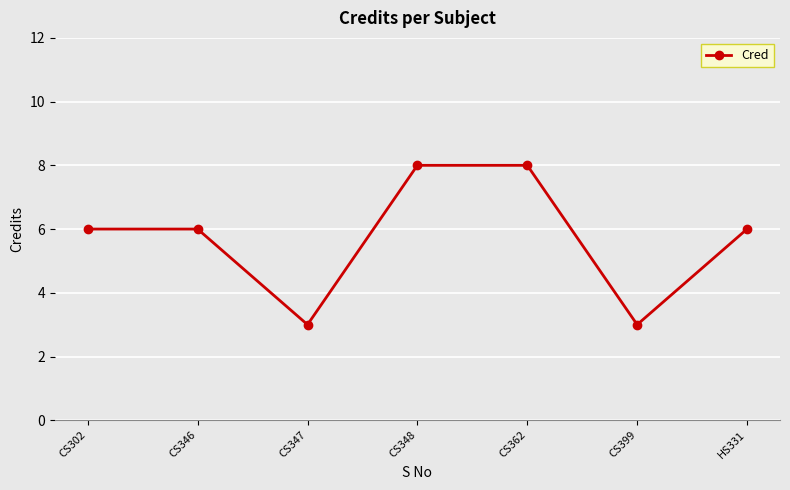

What is the label of the 4th point from the right?

CS348